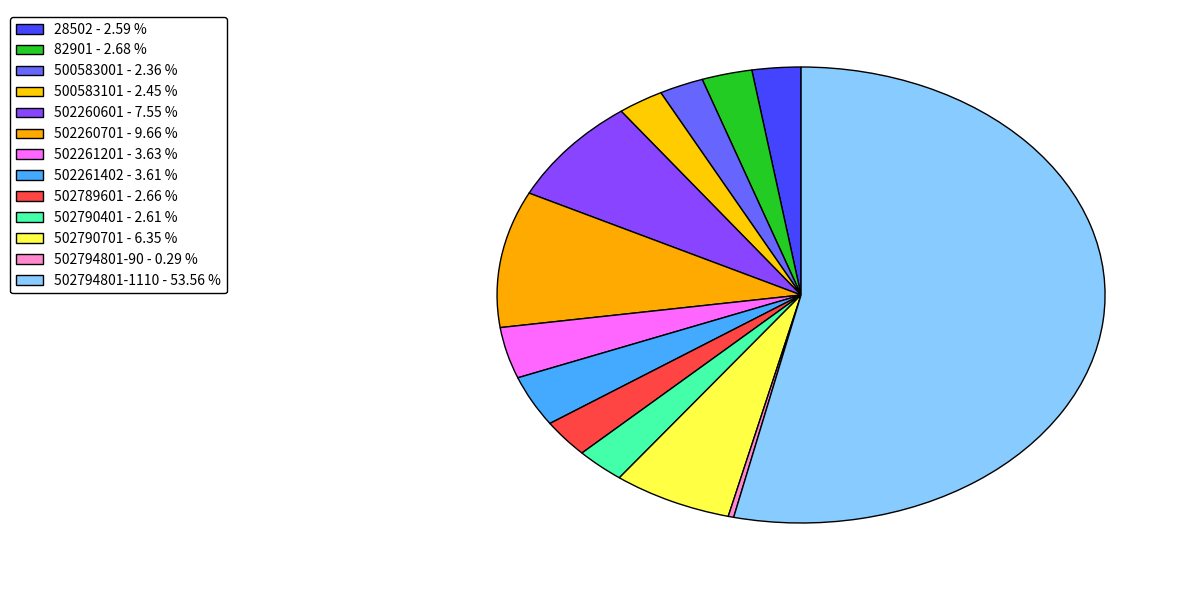

How many slices are in this pie chart?

13